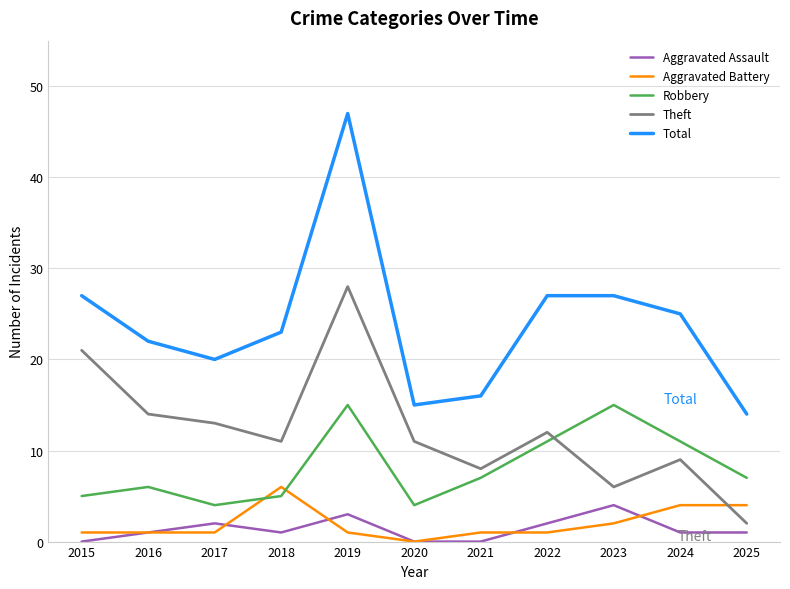

How many distinct data groups are displayed?

5